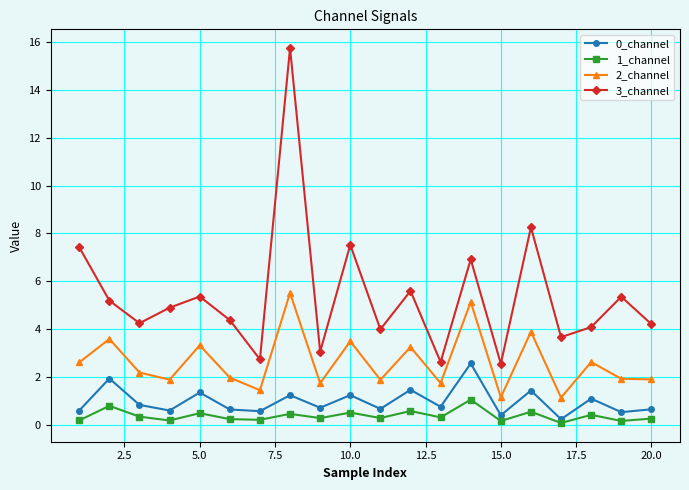

True or false: 0_channel and 2_channel intersect in this chart.

False